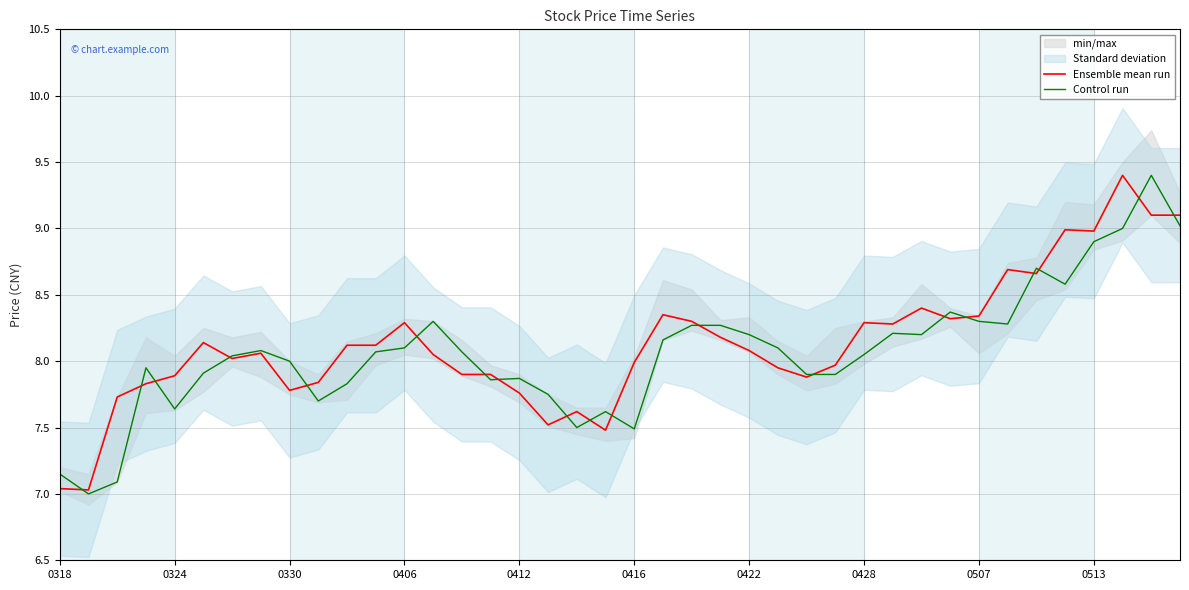

What is the sum of the Control run values at 31 and 21?

16.5